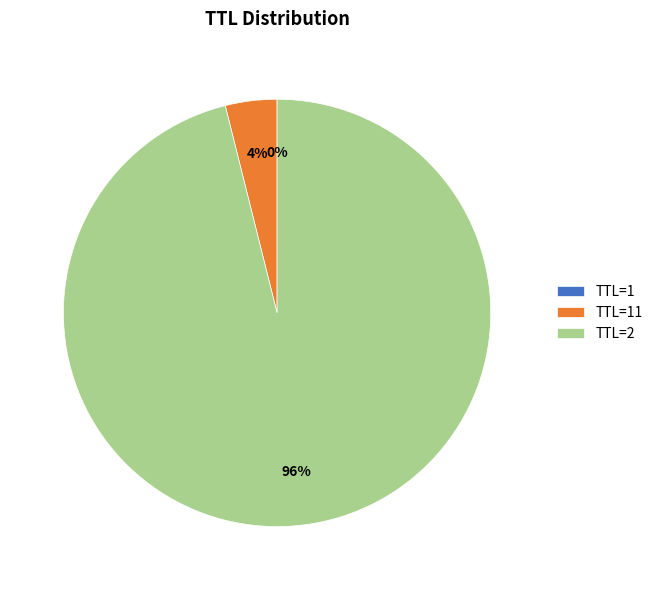

Which slice represents more than half of the pie?

TTL=2